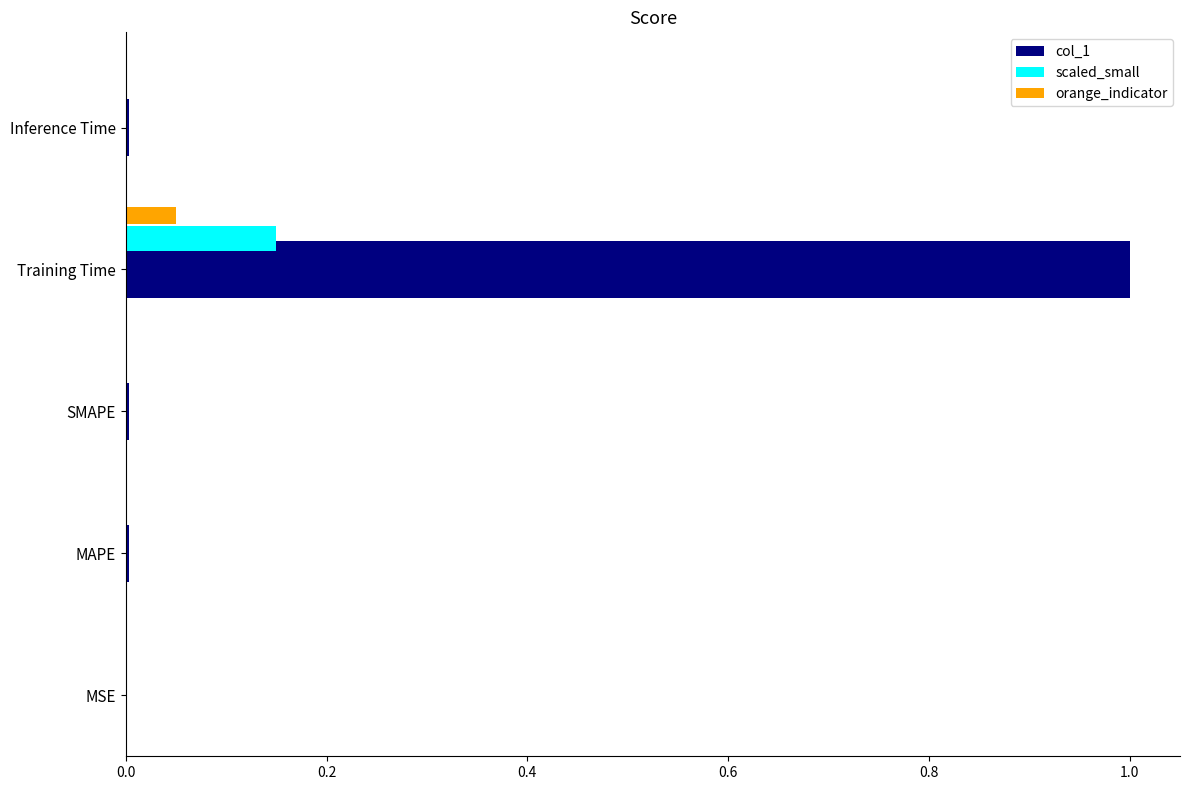

The scaled_small series shows 0.0 at MAPE. True or false?

True